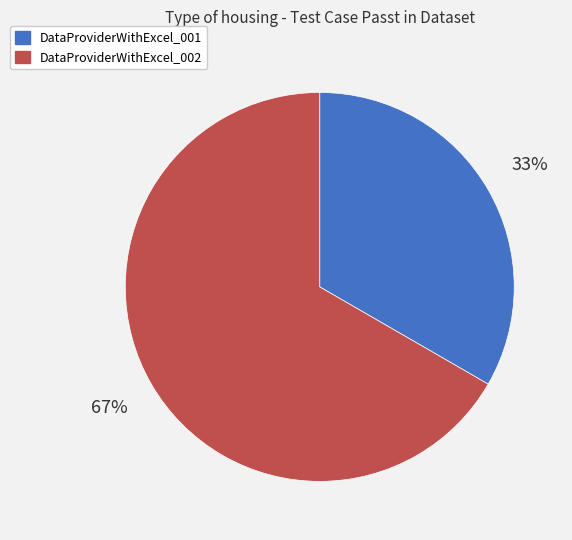

To the nearest percent, what portion does DataProviderWithExcel_001 represent?

33%